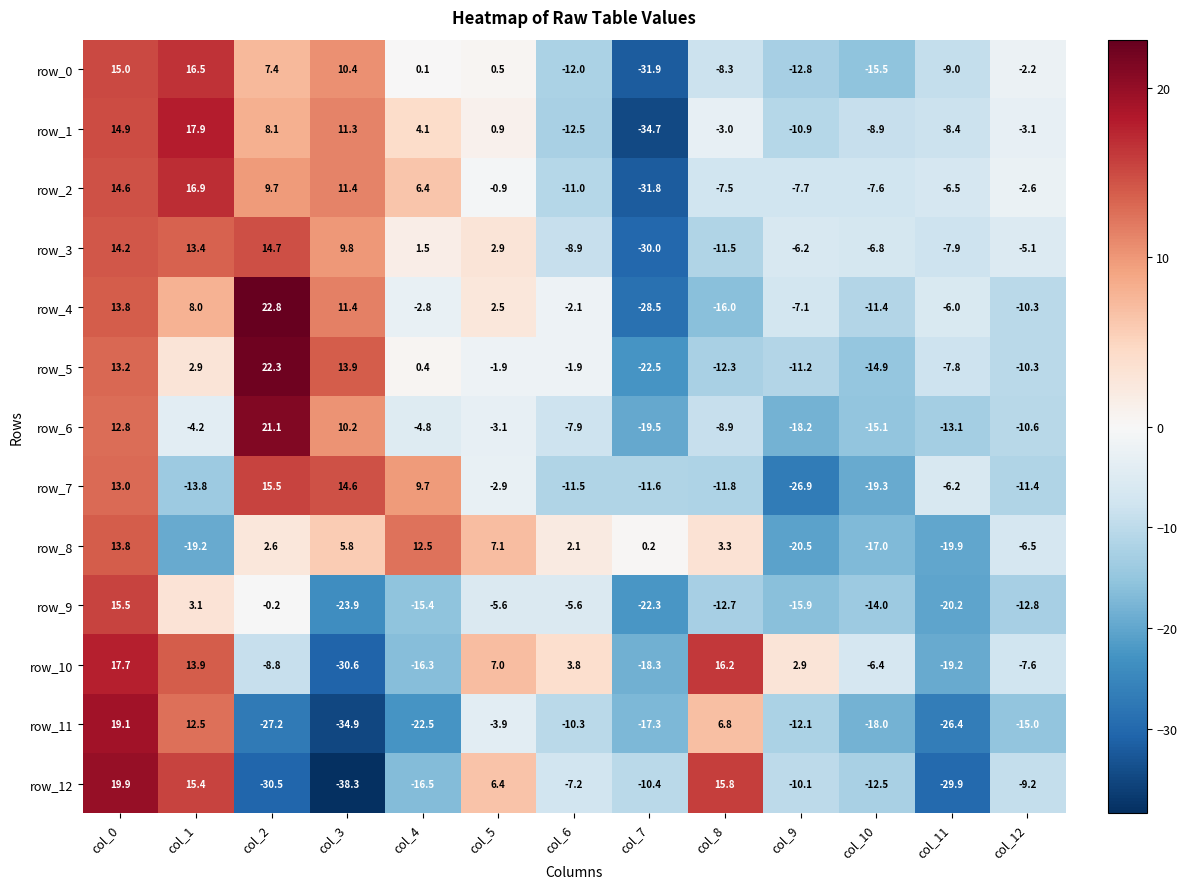

At col_7, list the series in order from smallest to largest.

row_1, row_0, row_2, row_3, row_4, row_5, row_9, row_6, row_10, row_11, row_7, row_12, row_8